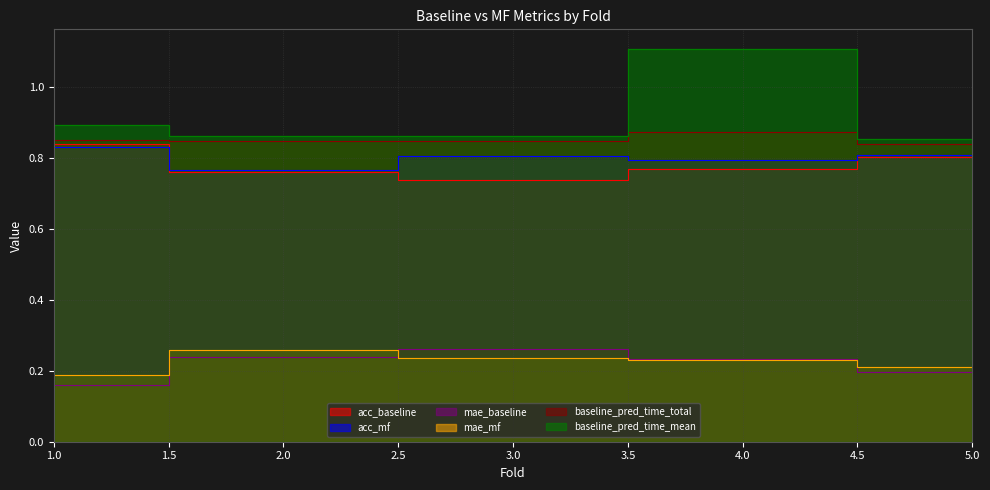

True or false: baseline_pred_time_mean and acc_mf cross at least once.

False